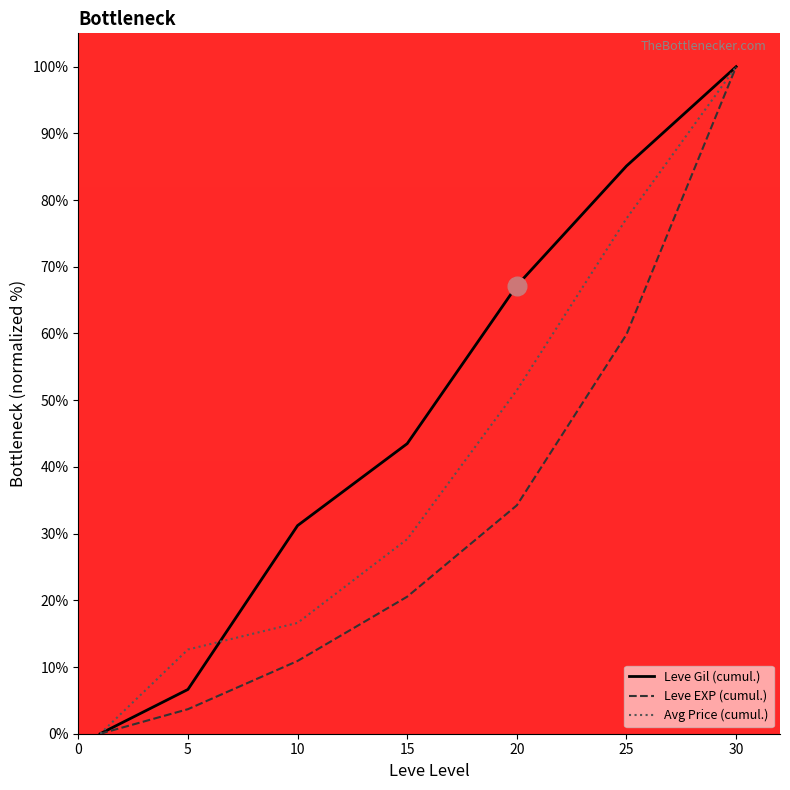

What are all the series names shown in the legend?

Leve Gil (cumul.), Leve EXP (cumul.), Avg Price (cumul.)